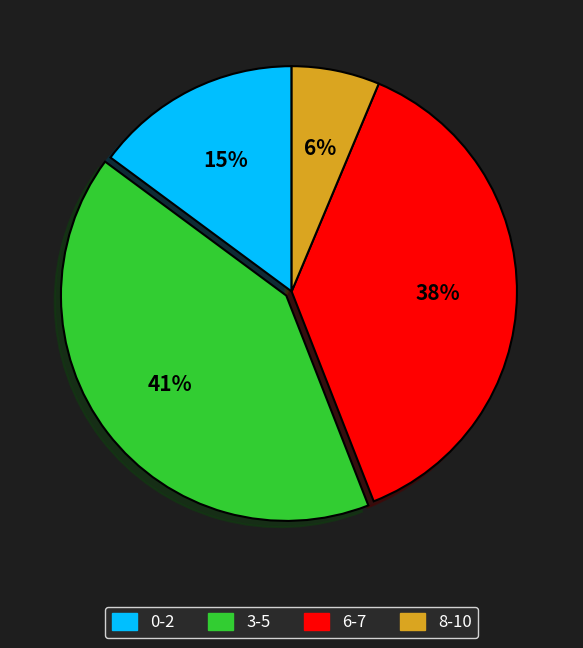

To the nearest percent, what is the difference between the largest and smallest slice percentages?

35%